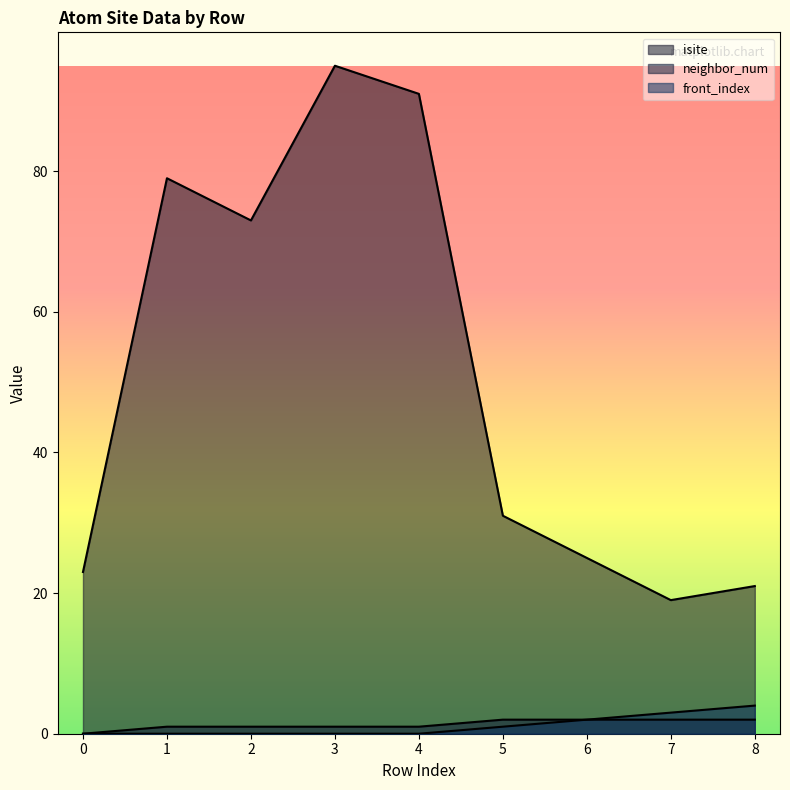

Reading left to right, what are all the values shown in this chart?

isite: 0=23	1=79	2=73	3=95	4=91	5=31	6=25	7=19	8=21
neighbor_num: 0=0	1=1	2=1	3=1	4=1	5=2	6=2	7=2	8=2
front_index: 0=0	1=0	2=0	3=0	4=0	5=1	6=2	7=3	8=4